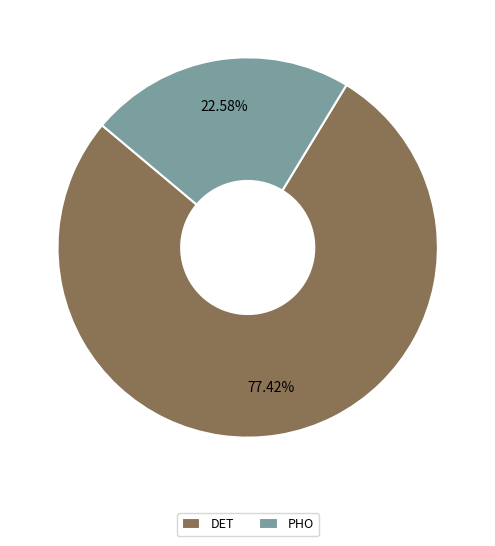

How many segments does this pie chart have?

2